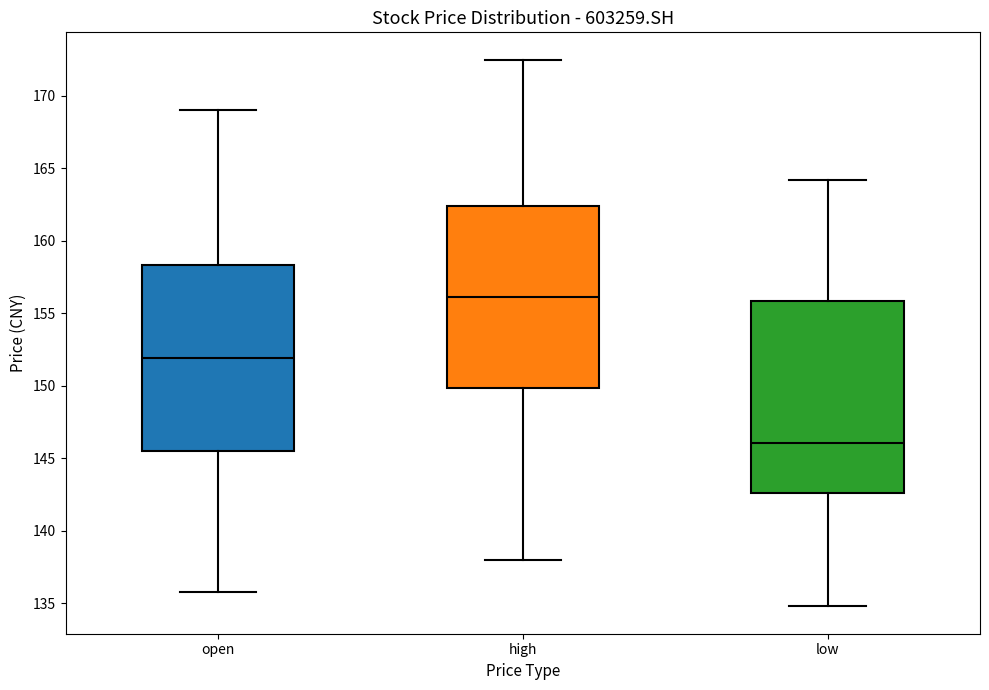

Where is the lower edge of the box for high on the y-axis? The values are not printed on the chart, so give them approximately, as read against the axis.

150.0